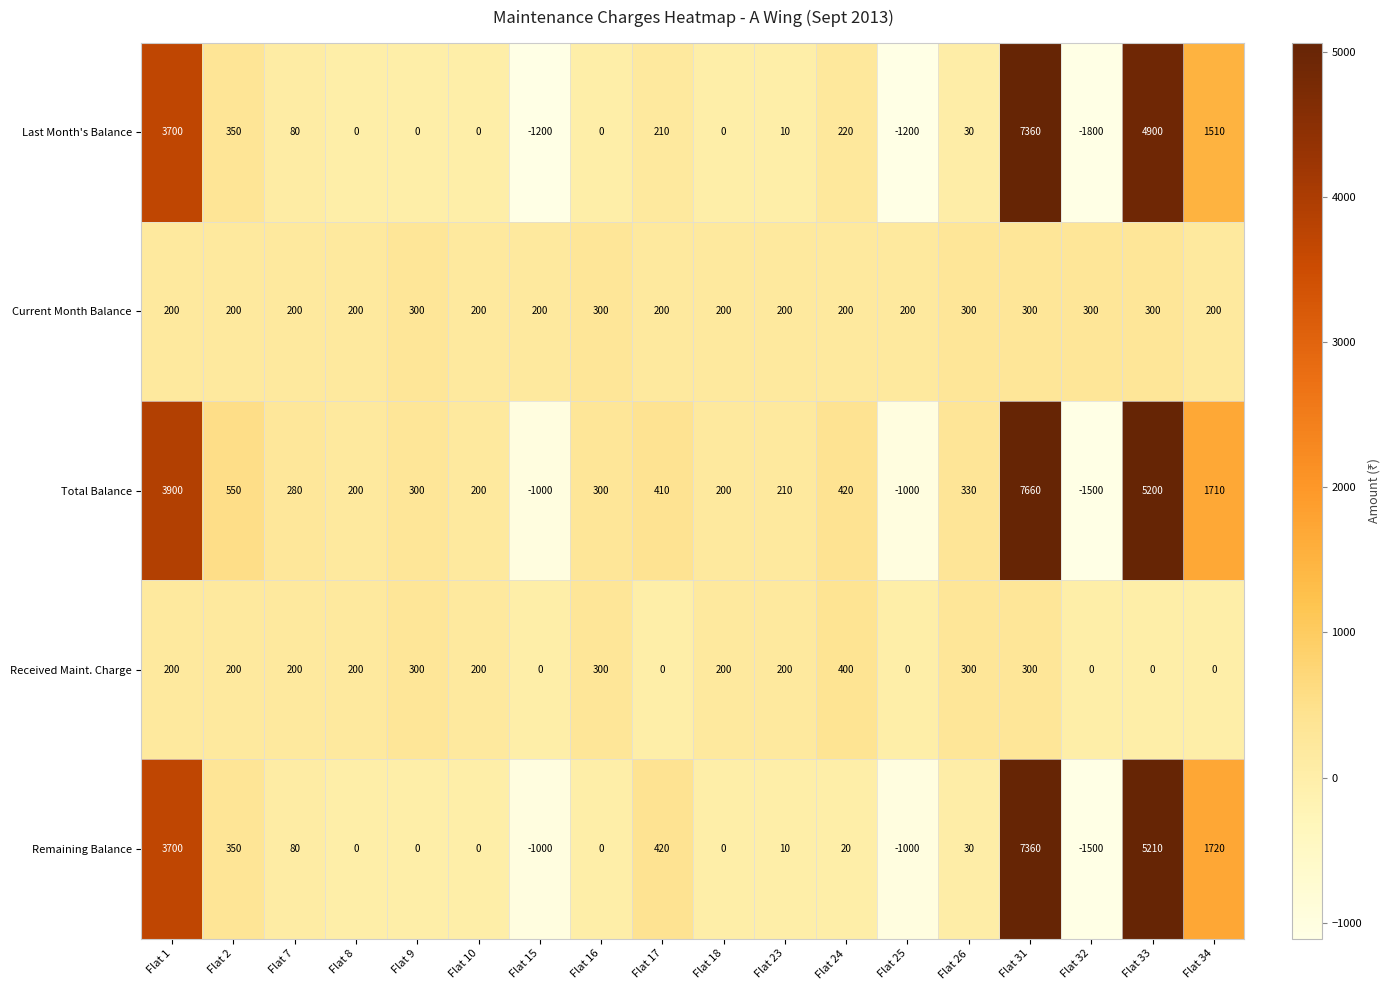

The Current Month Balance series shows 290 at Flat 1. True or false?

False